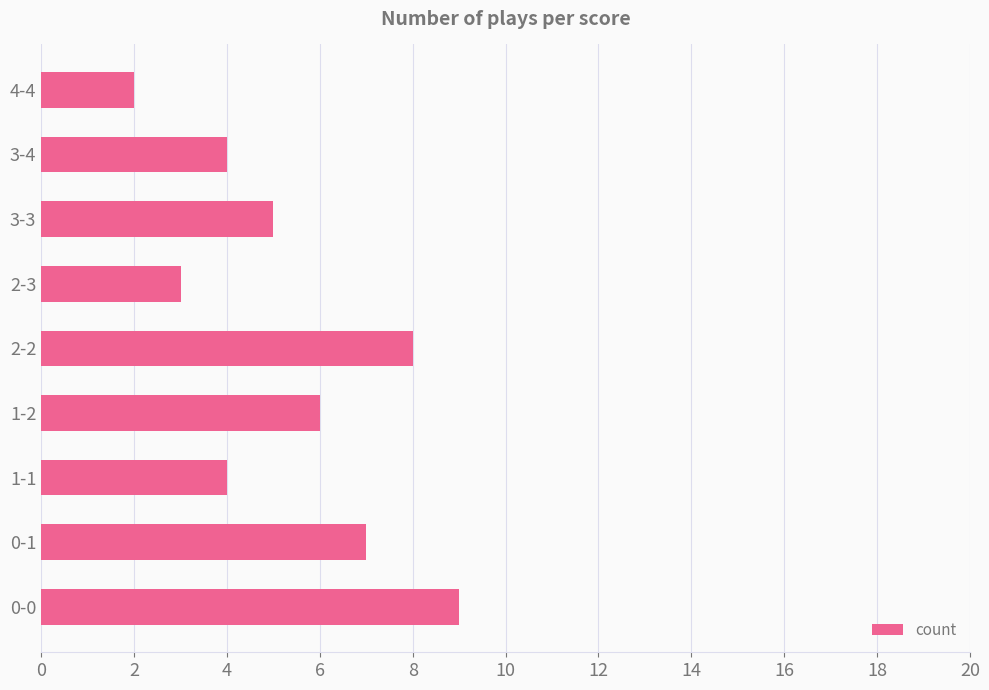

Count the number of categories in the chart.

9